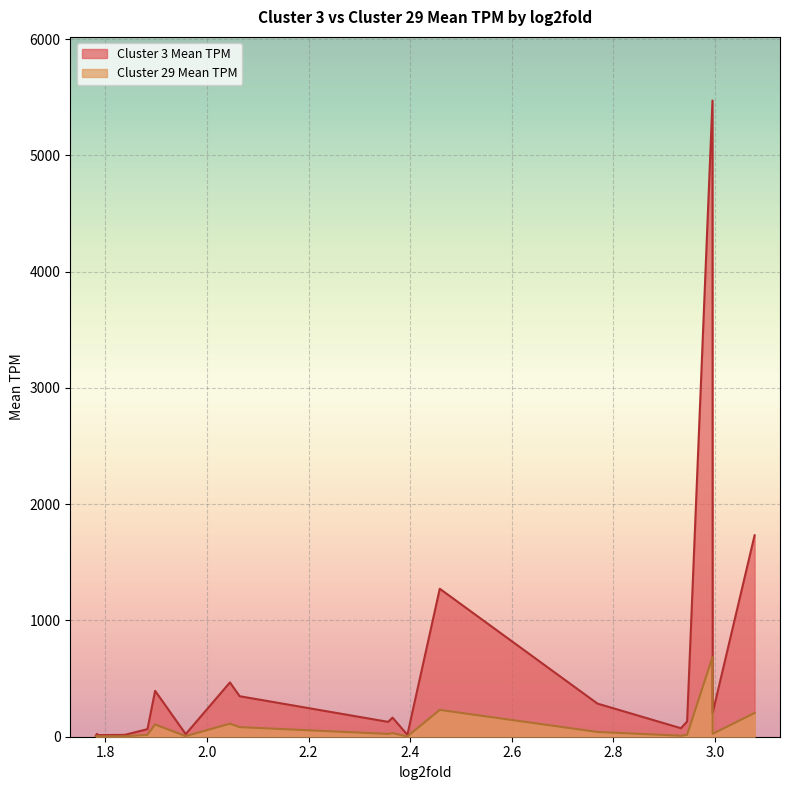

At which category is the sum across all series the highest?

2.99478626926307